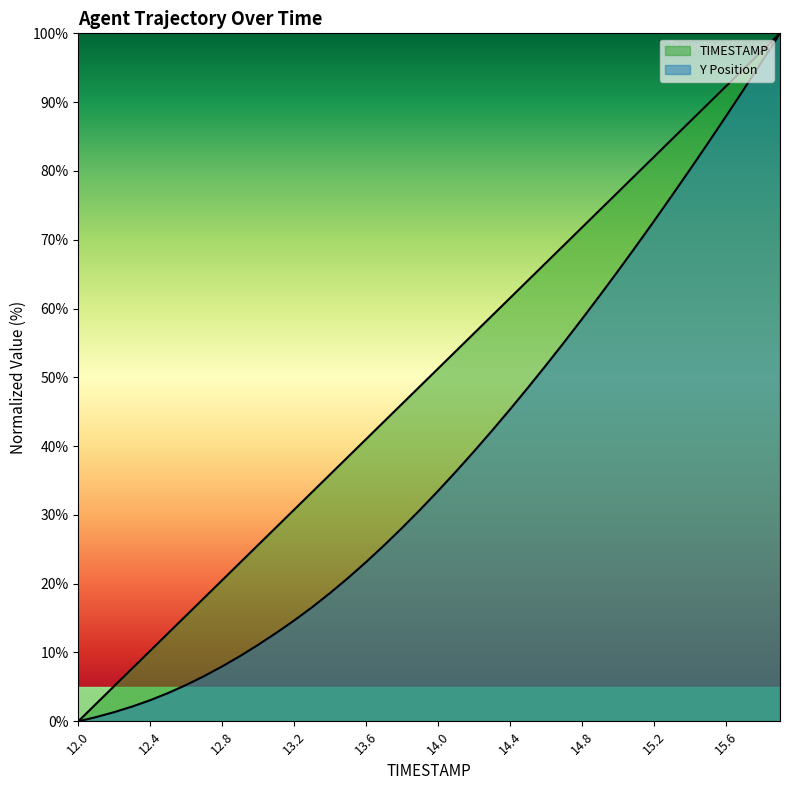

How many lines are shown in the chart?

2